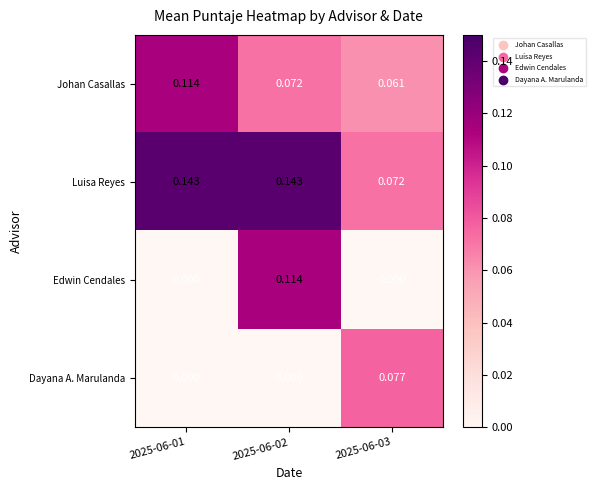

At 2025-06-03, list the series in order from largest to smallest.

Dayana A. Marulanda, Luisa Reyes, Johan Casallas, Edwin Cendales